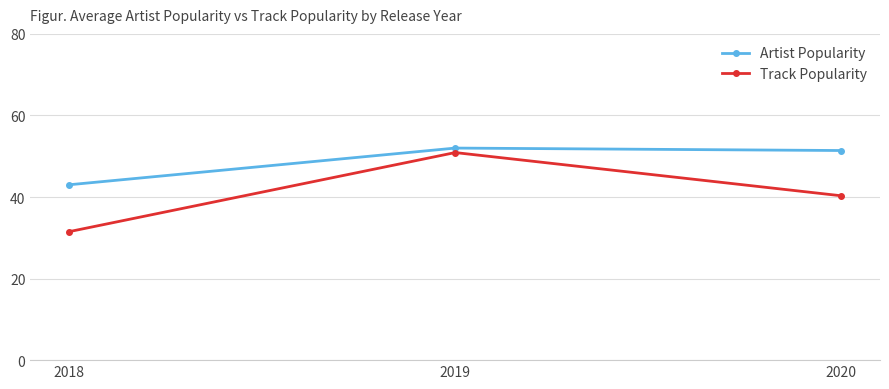

What is the difference between the highest and lowest values at 2018?

11.5